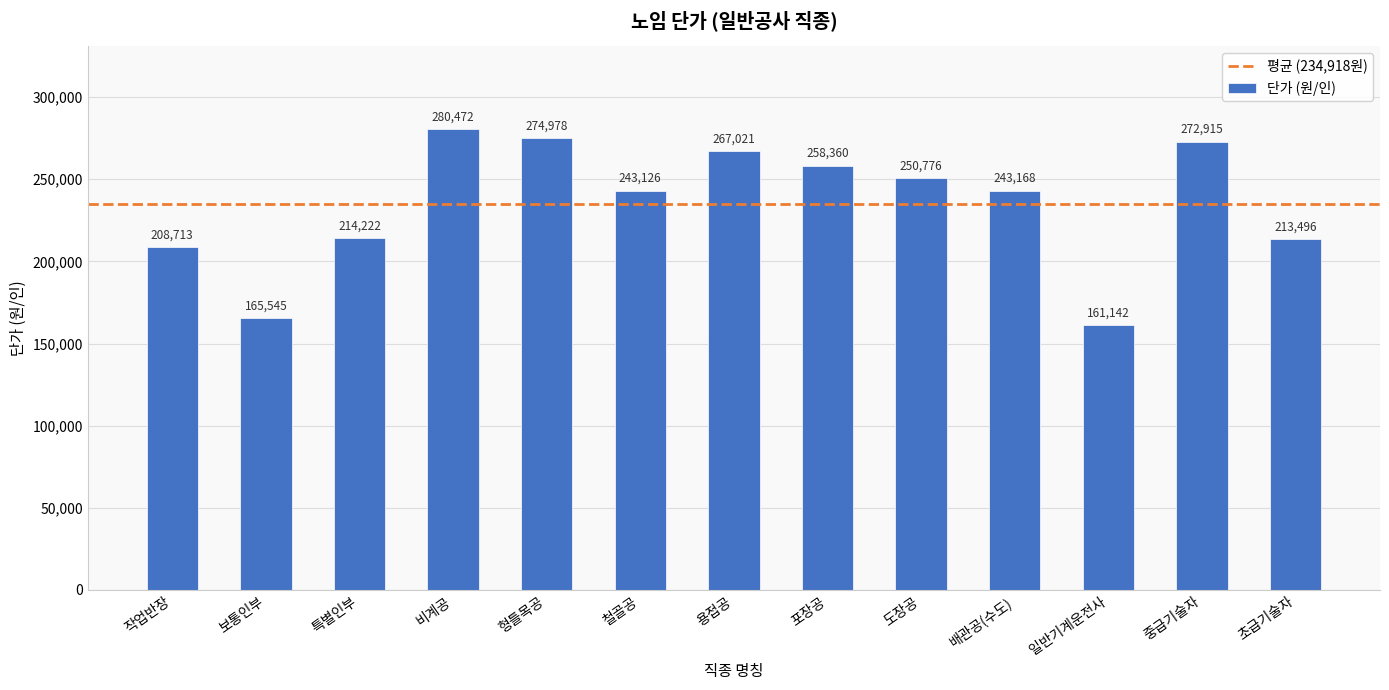

What is the minimum value shown in the chart?

161142